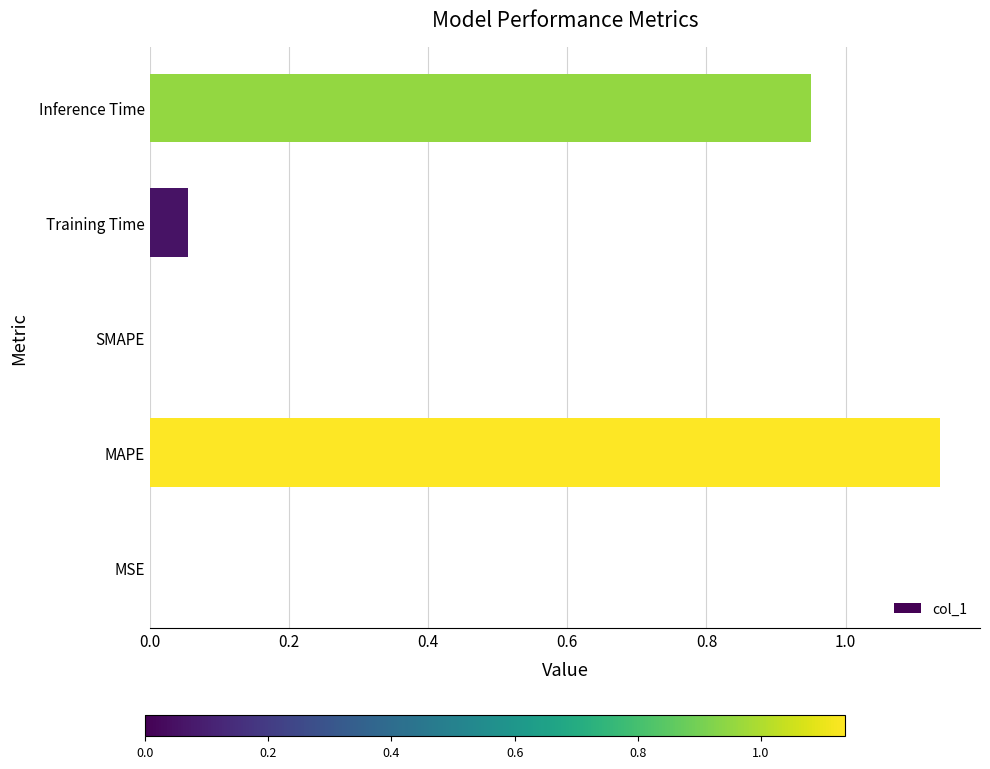

What is the change in value from SMAPE to Training Time?

+0.1